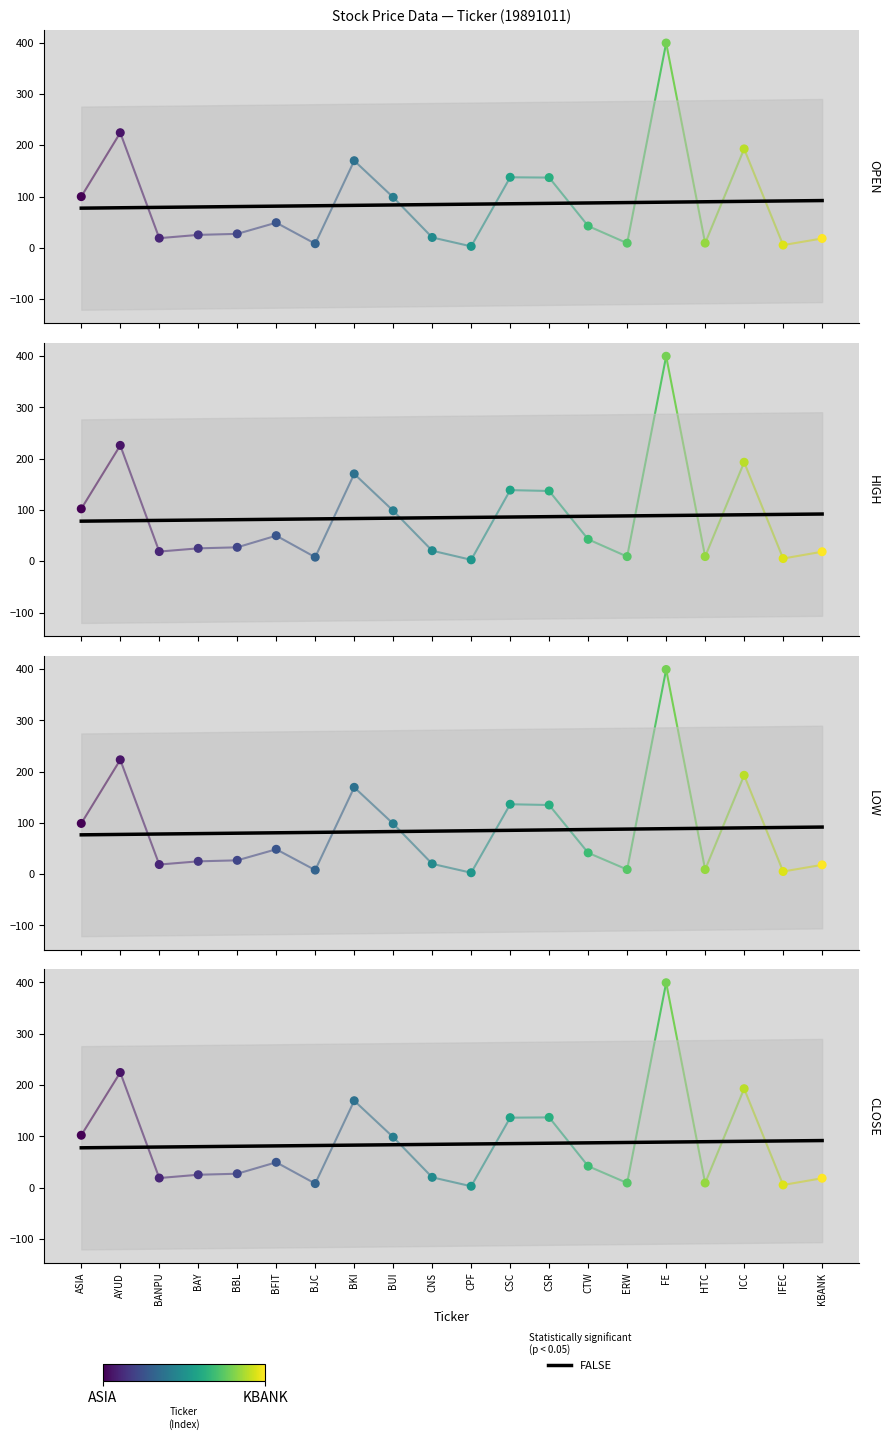

Which series reaches the maximum Y coordinate?

OPEN